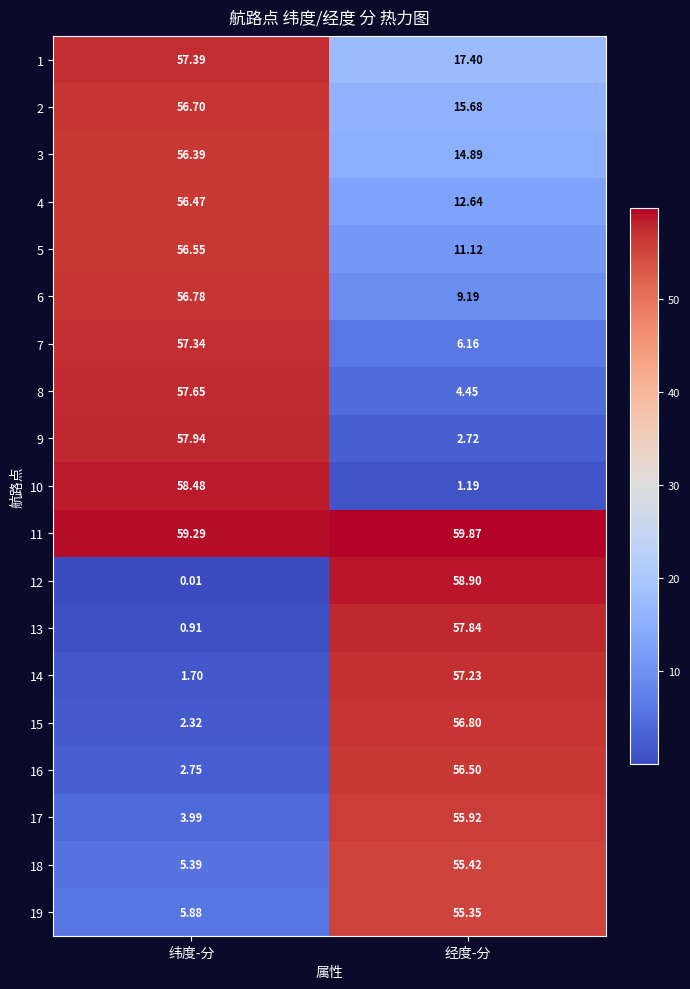

How many series are shown in this chart?

19